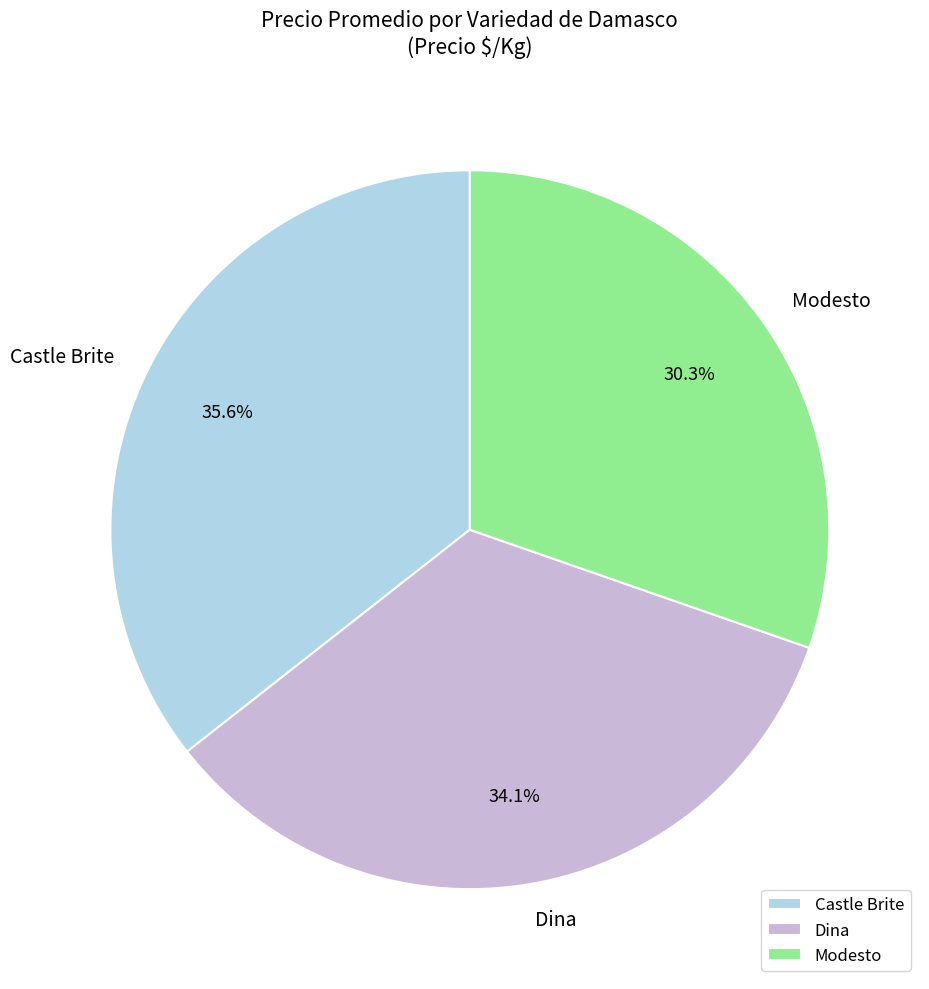

What percentage is NOT represented by Modesto?

69.7%